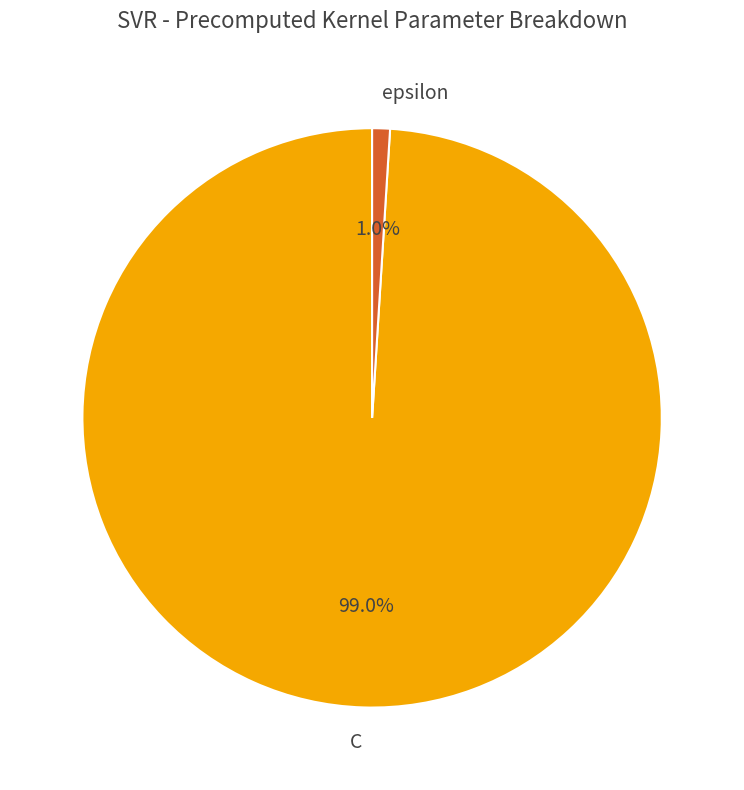

What percentage is the C slice, to the nearest percent?

99%